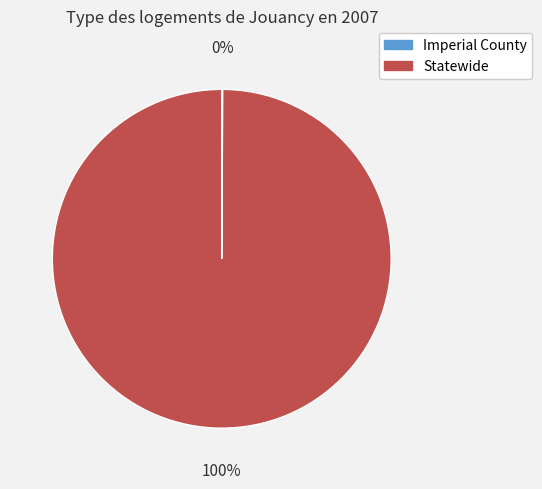

Is there a majority slice in this chart?

Yes